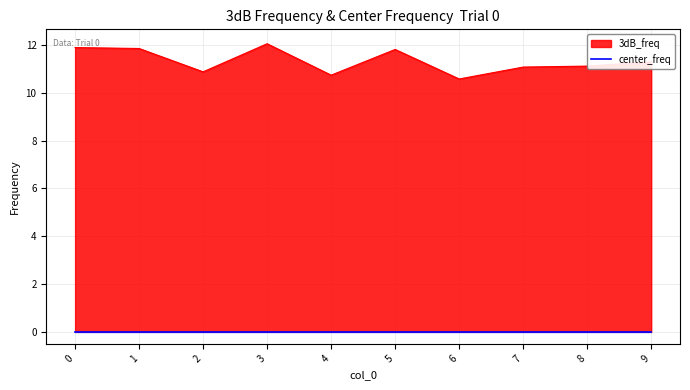

What is the minimum value shown in the chart?

10.6